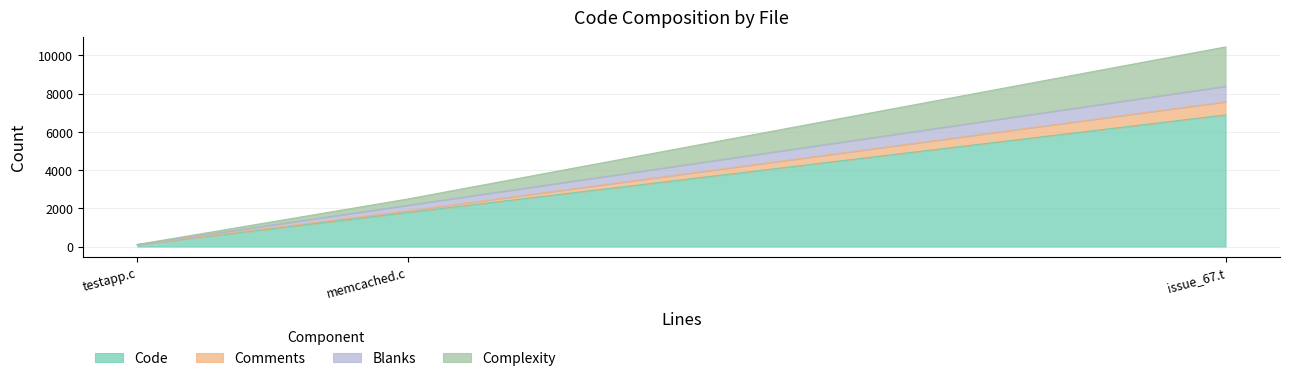

The Code series shows 1778 at memcached.c. True or false?

True